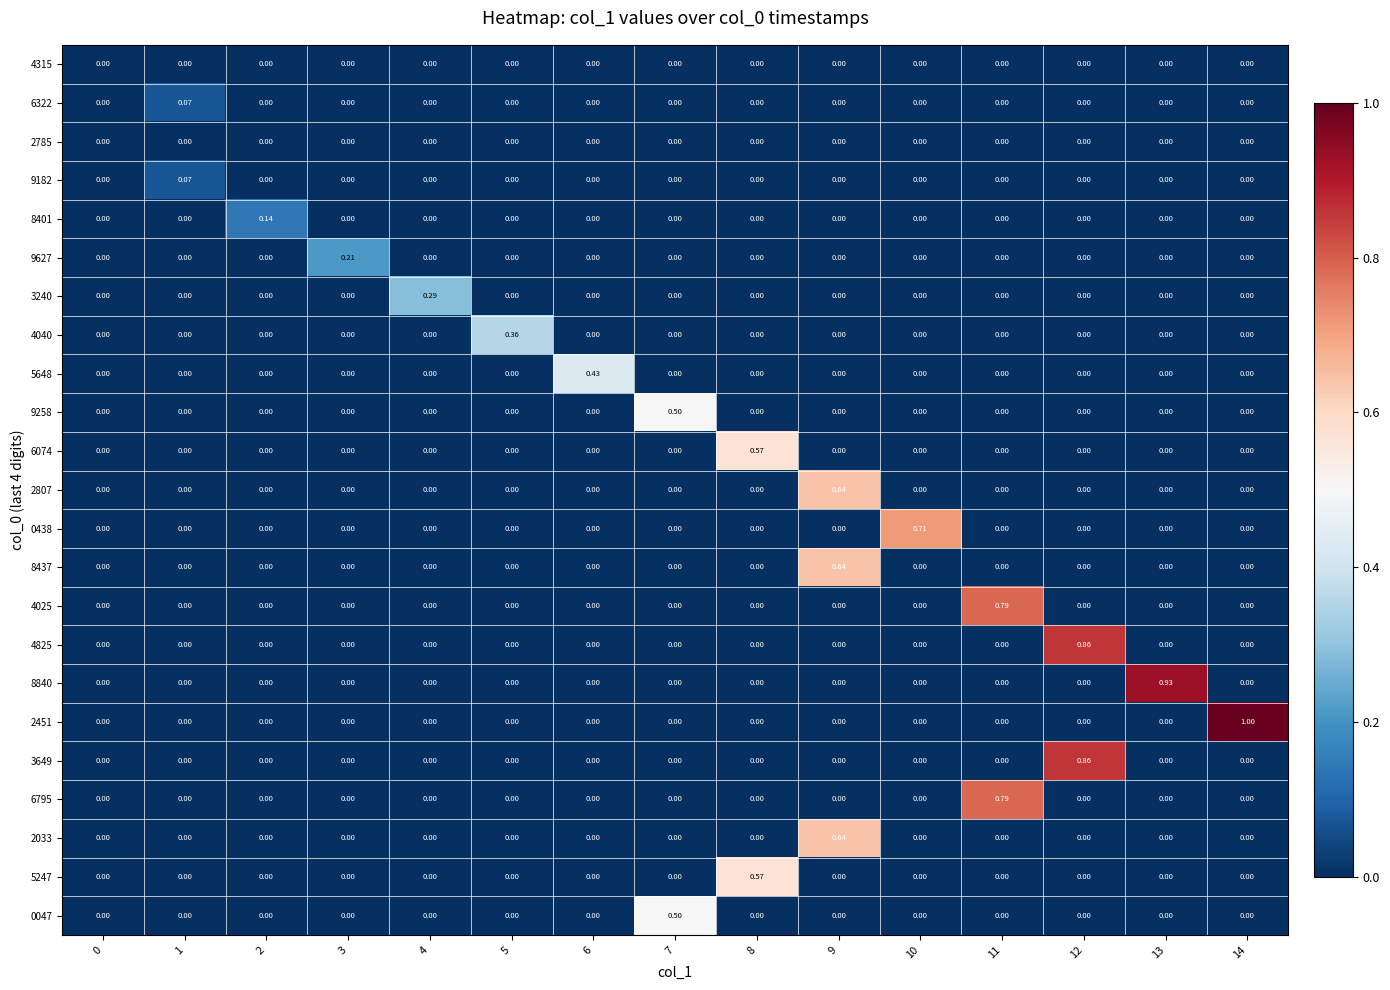

How many positive values does the 8401 series have?

1